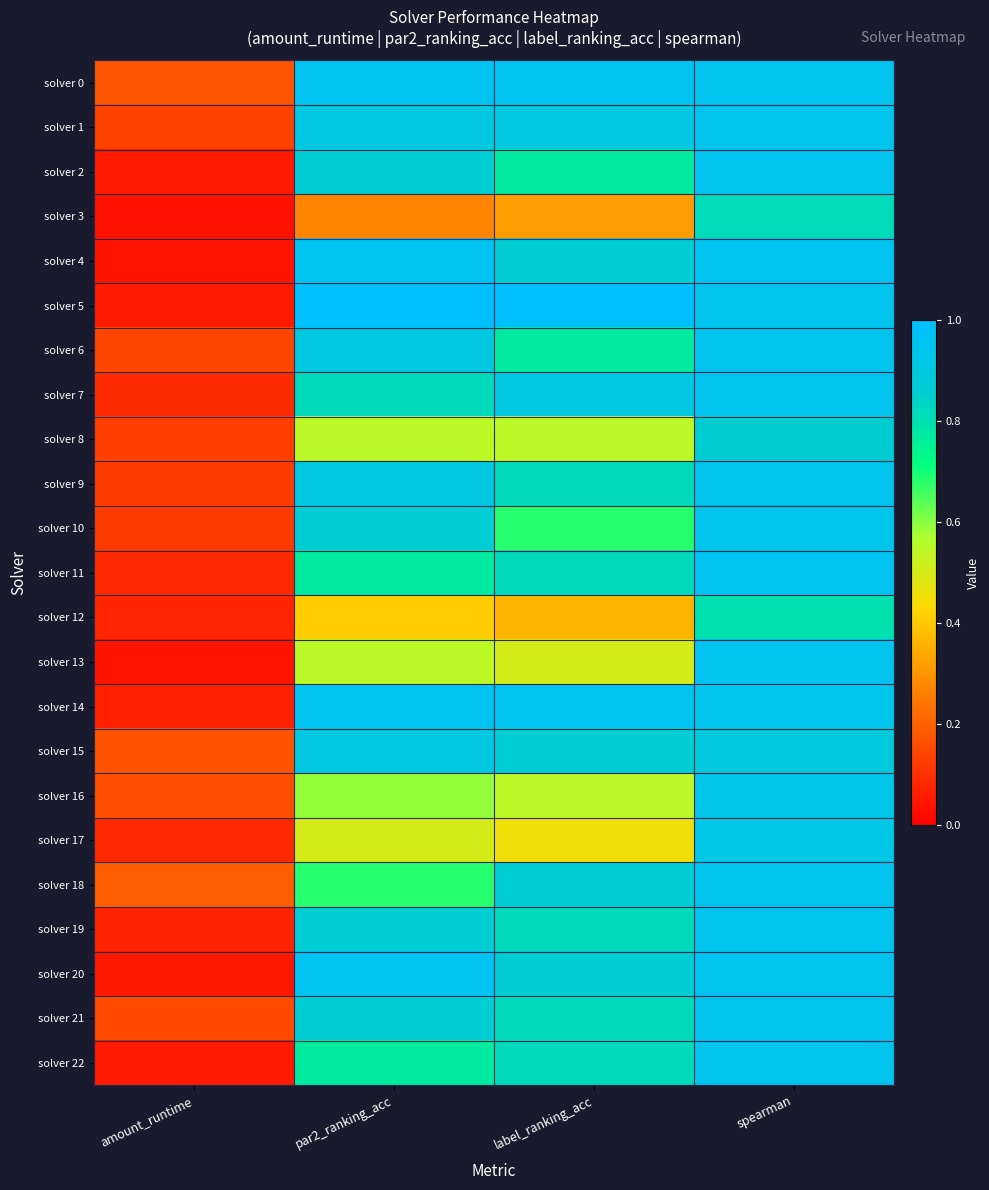

Which label corresponds to the largest value in the chart?

par2_ranking_acc